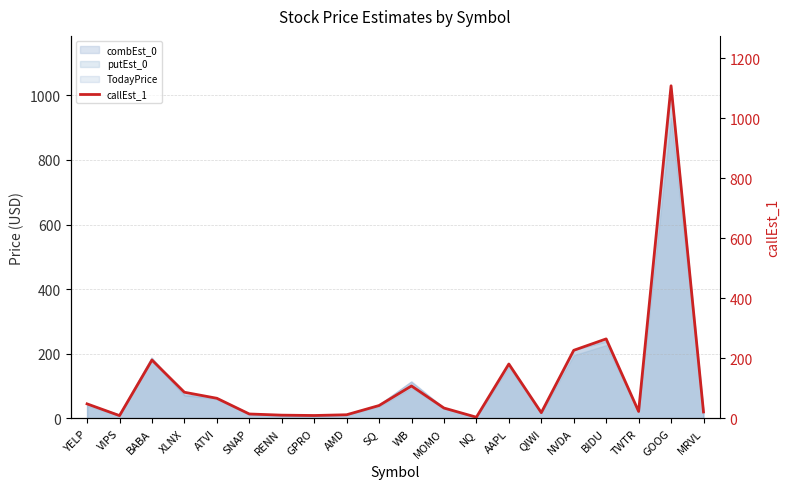

Does the chart display data point markers on the line(s)?

No